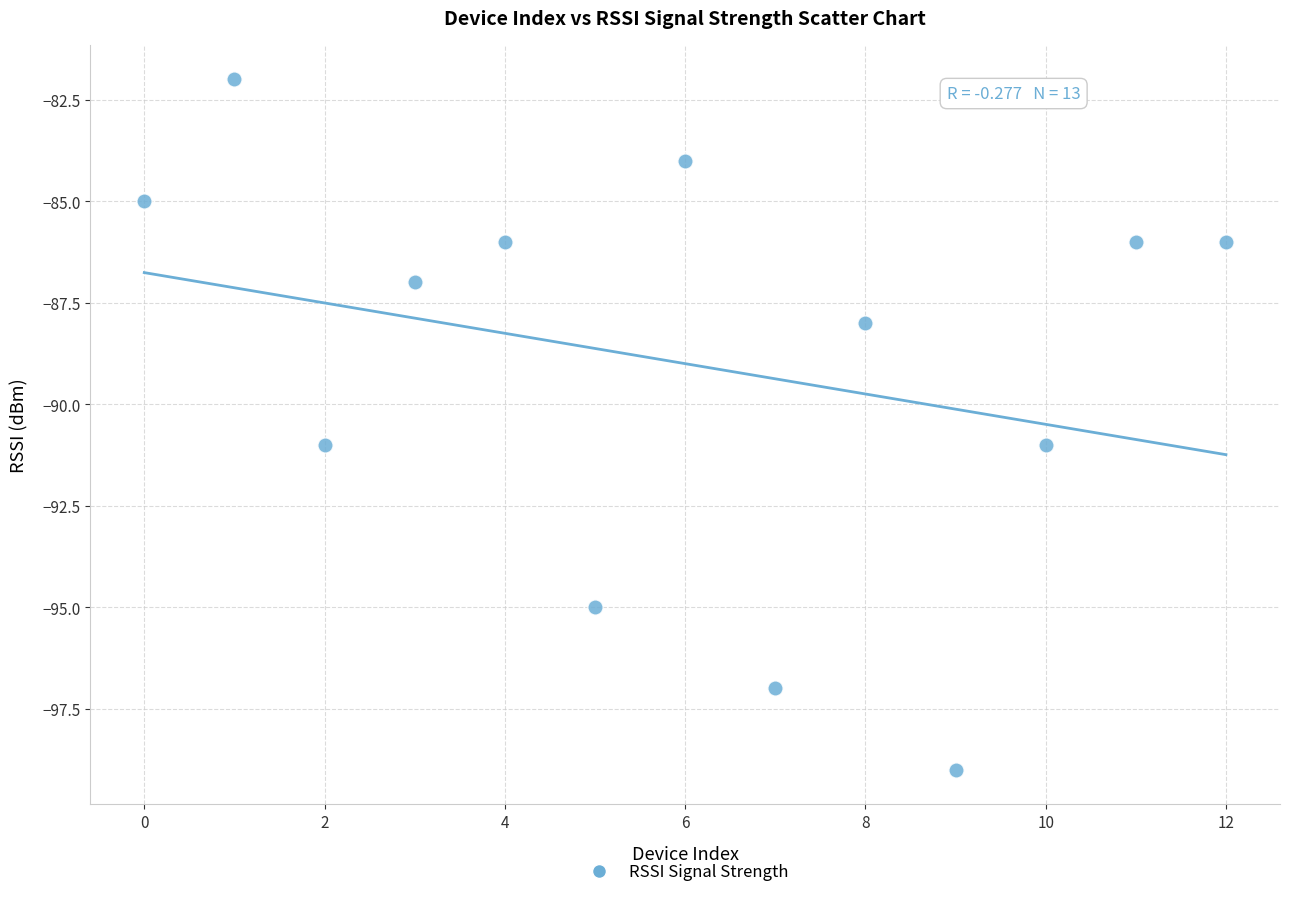

What is the range of Y values (max minus min)?

17